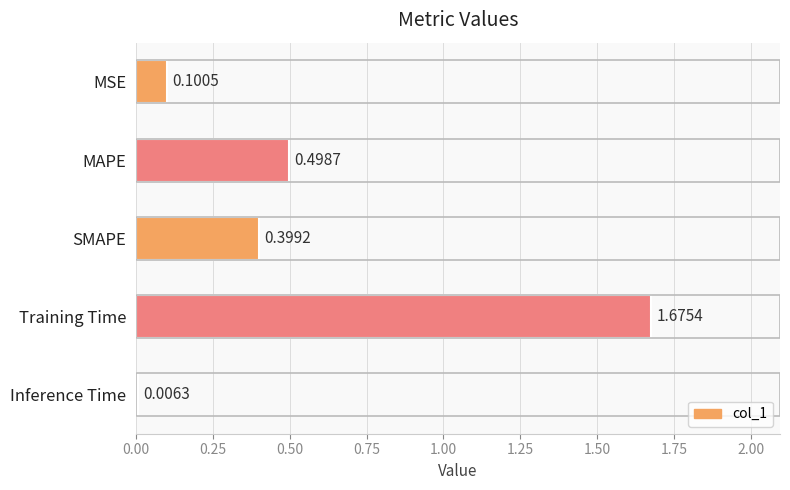

How many categories are shown in the chart?

5